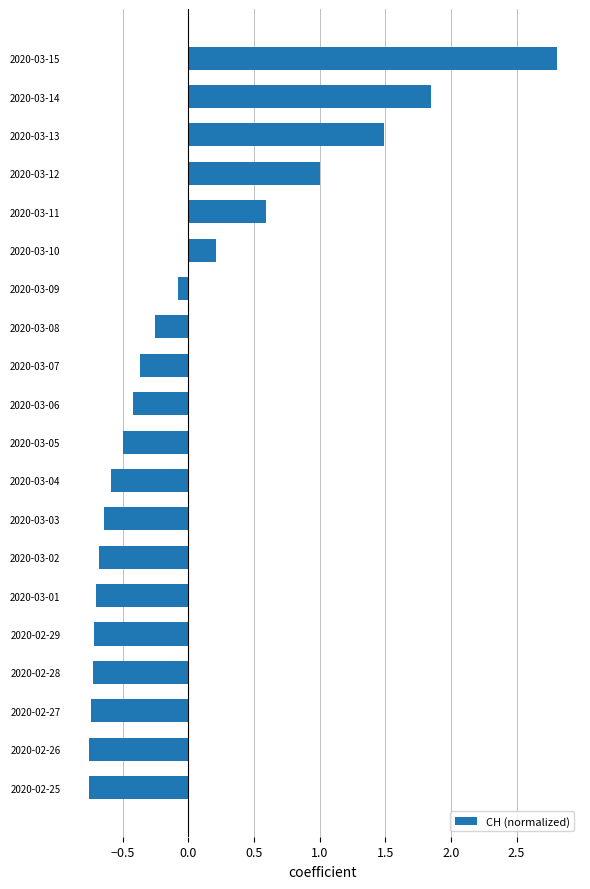

Between 2020-03-08 and 2020-03-04, which is larger?

2020-03-08